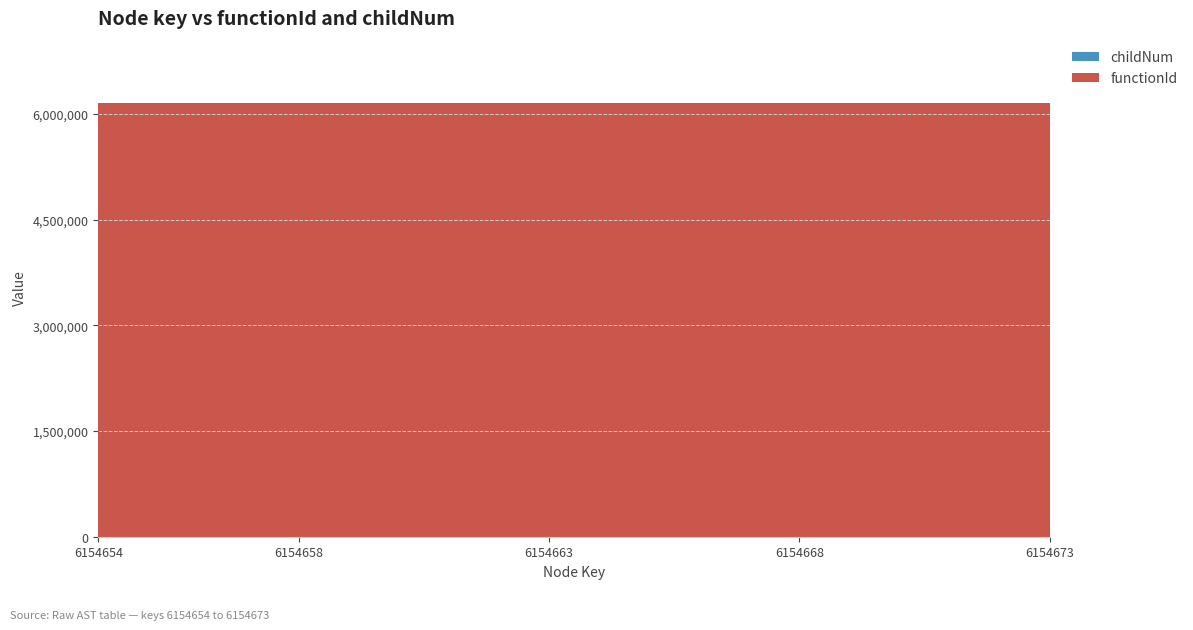

Reading right to left, transcribe all the data shown in this chart.

functionId: 6154673=6154653	6154672=6154653	6154671=6154653	6154670=6154653	6154669=6154653	6154668=6154653	6154667=6154653	6154666=6154653	6154665=6154653	6154664=6154653	6154663=6154653	6154662=6154653	6154661=6154653	6154660=6154653	6154659=6154653	6154658=6154653	6154657=6154653	6154656=6154653	6154655=6154653	6154654=6154653
childNum: 6154673=2	6154672=1	6154671=0	6154670=0	6154669=2	6154668=0	6154667=1	6154666=0	6154665=1	6154664=0	6154663=0	6154662=0	6154661=1	6154660=0	6154659=0	6154658=0	6154657=0	6154656=0	6154655=0	6154654=0